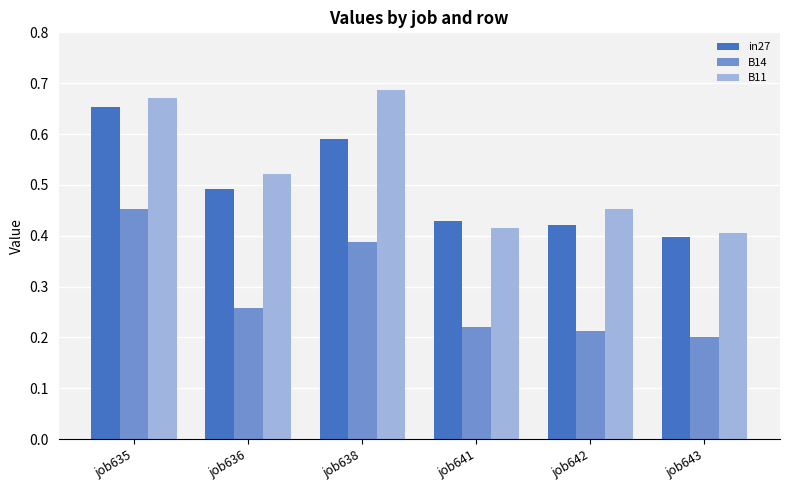

The in27 series shows 0.4 at job641. True or false?

True